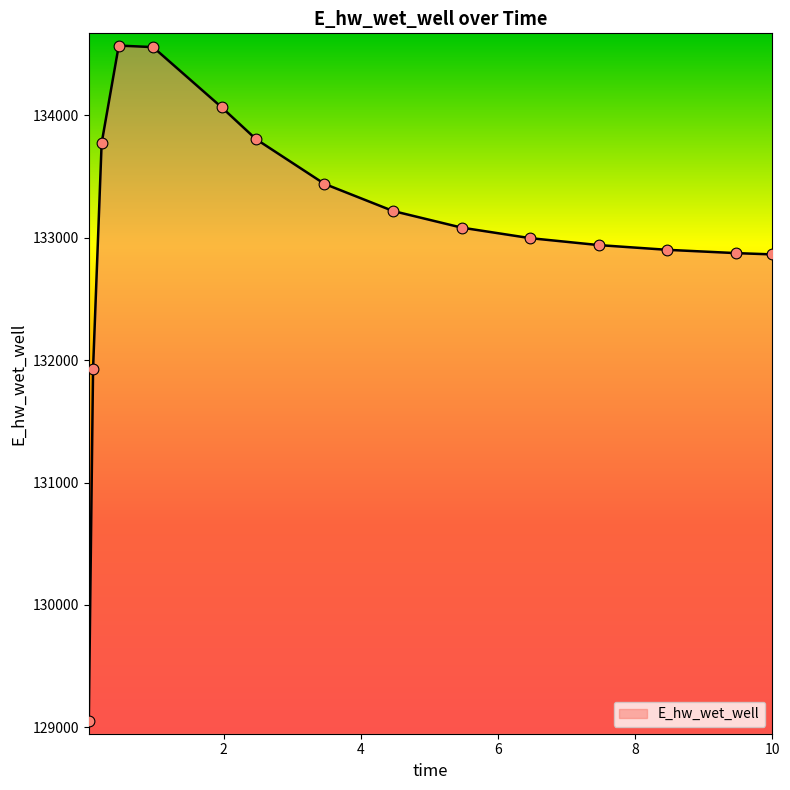

What is the difference between the maximum and minimum values?

5520.9